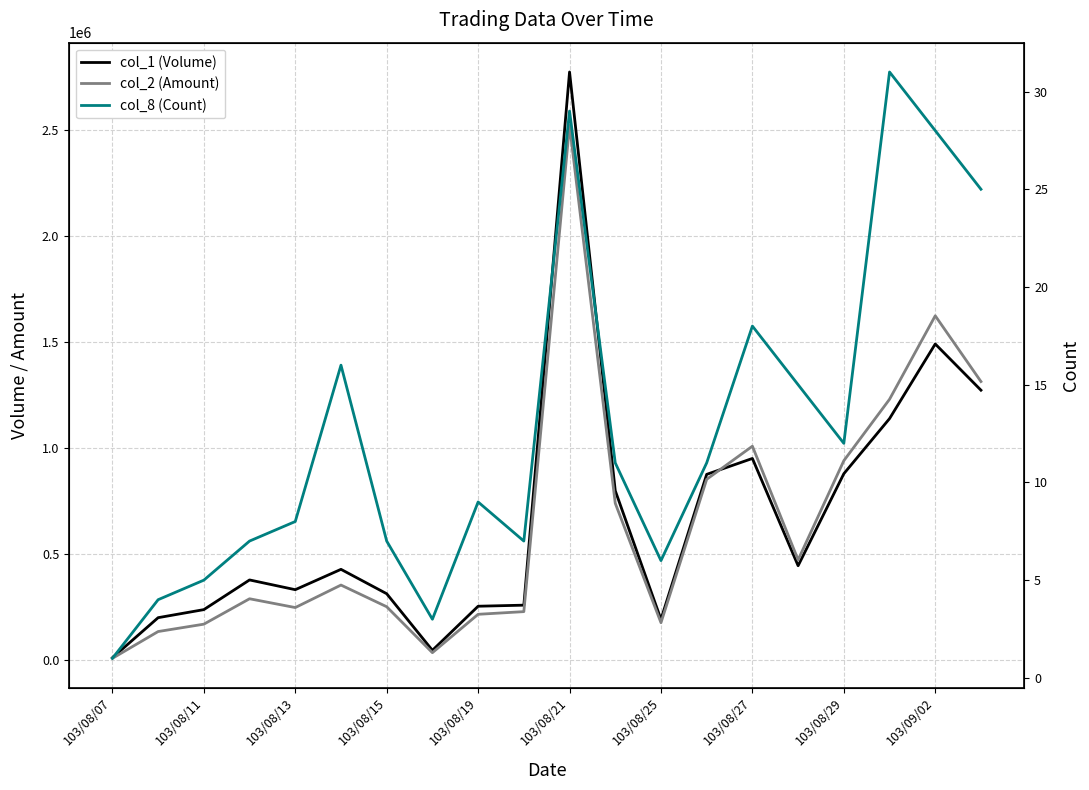

What is the approximate value of col_8 (Count) at 103/08/27, to the nearest 10?

20